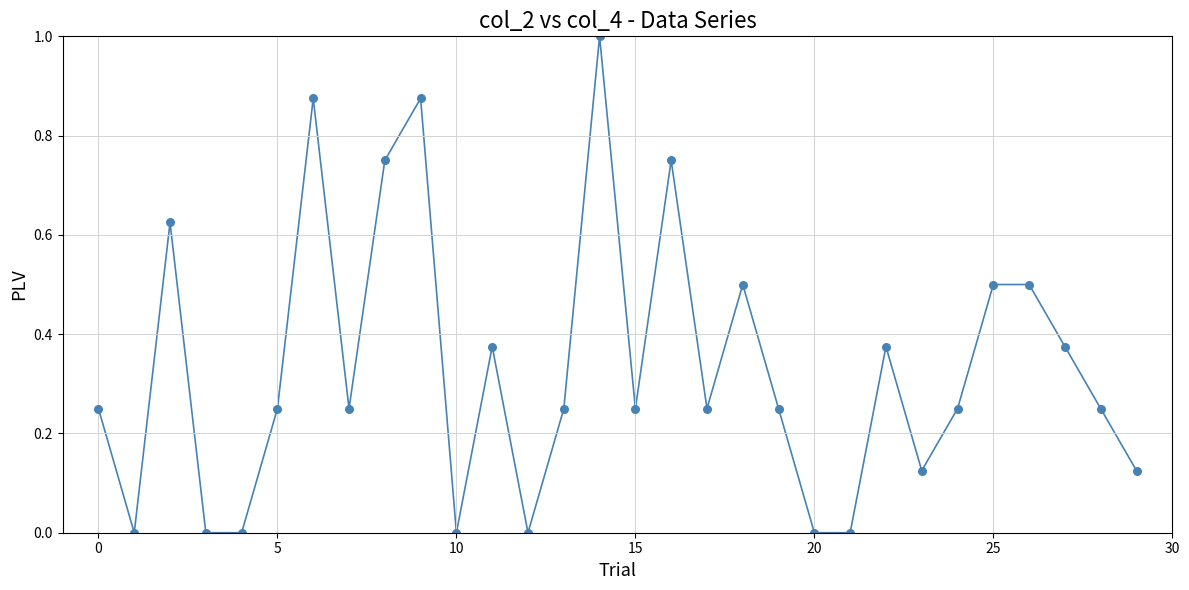

What is the maximum value shown in the chart?

1.0